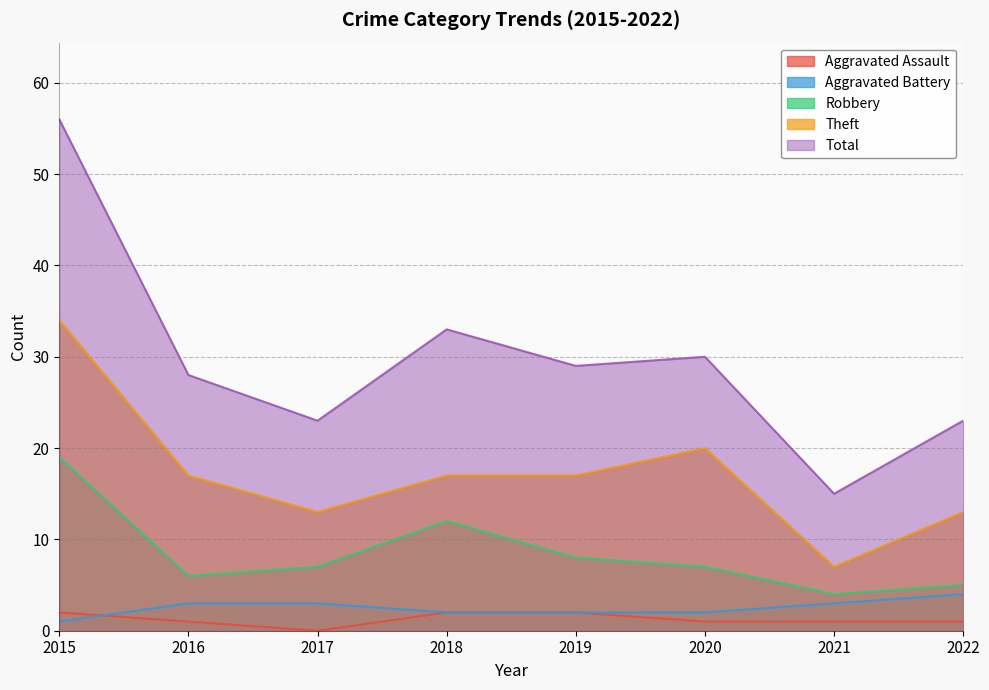

How many Theft values are between 13 and 20?

6